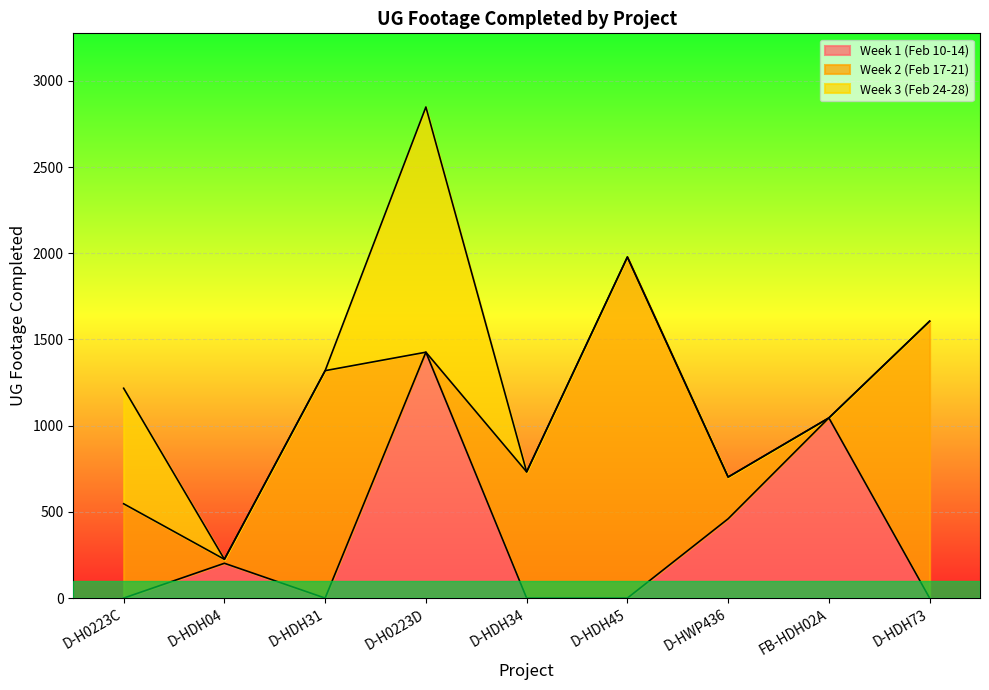

Does the chart display data point markers on the line(s)?

No